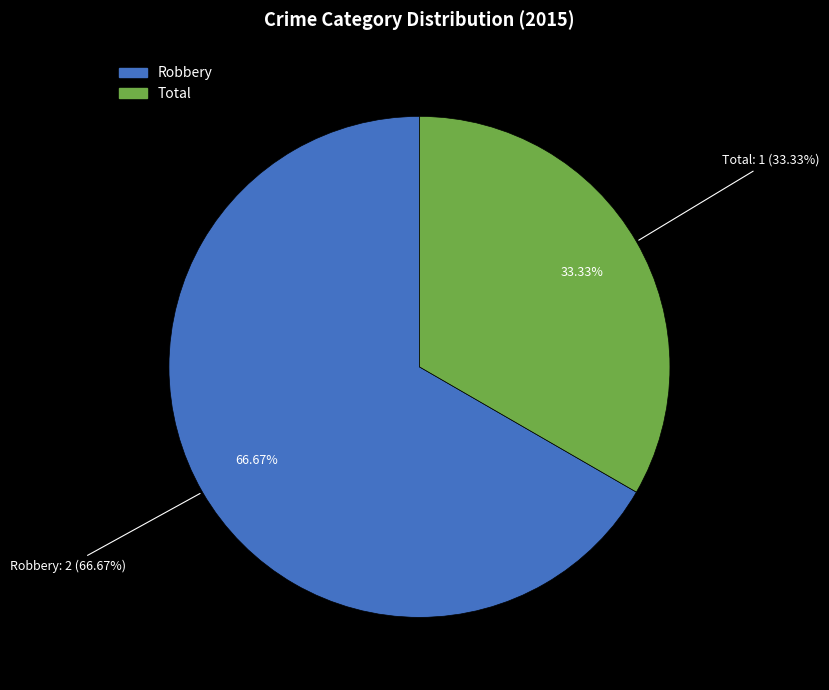

How many slices are in this pie chart?

2